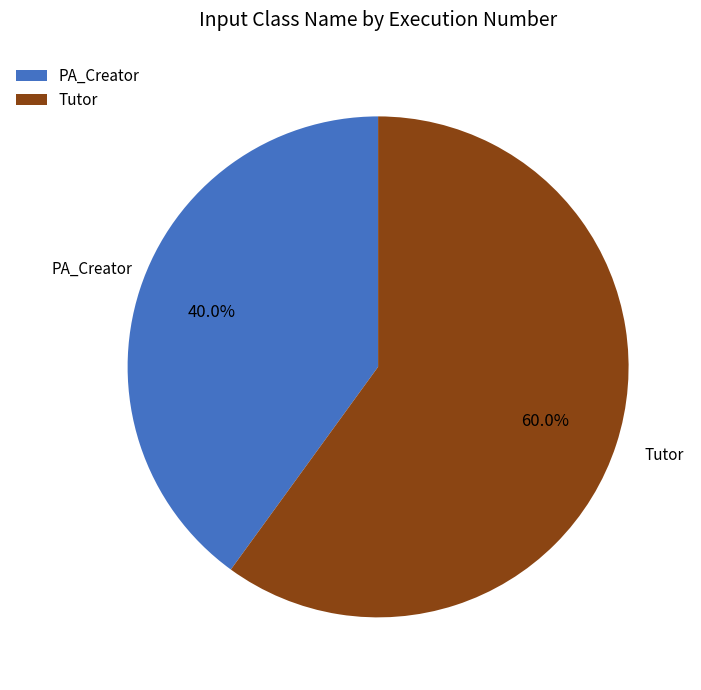

What portion of the pie excludes PA_Creator?

60.0%